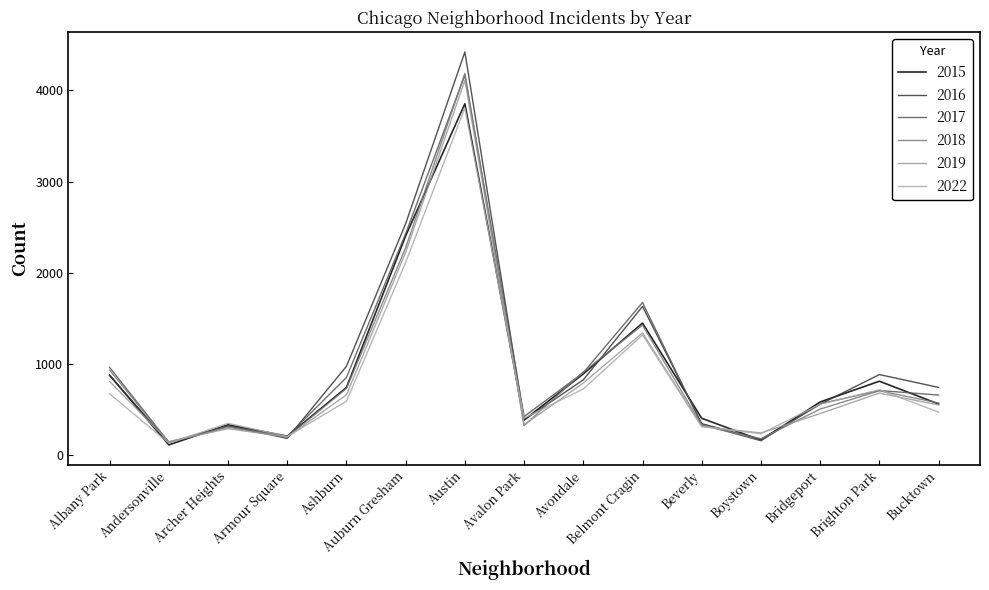

What are all the series names shown in the legend?

2015, 2016, 2017, 2018, 2019, 2022